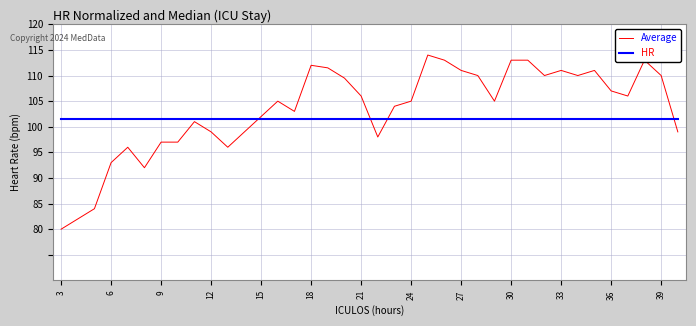

What is the difference between the maximum and minimum values in the HR series?

34.0